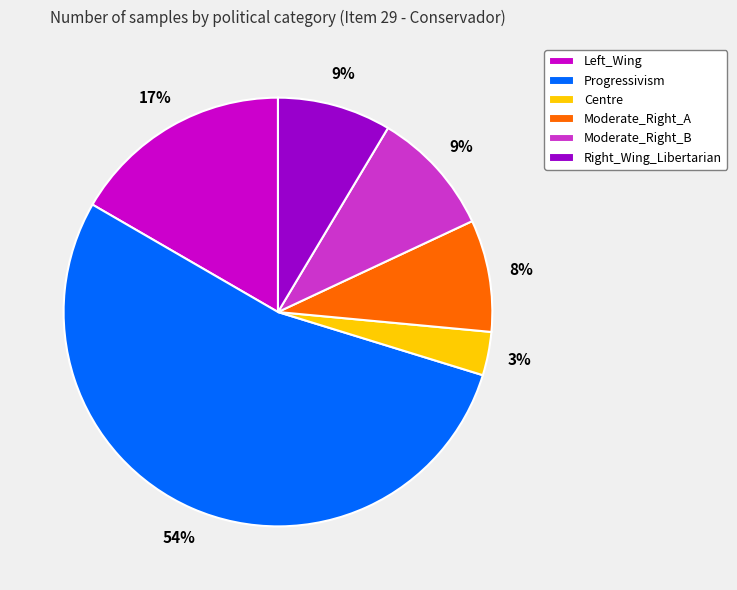

What percentage is the Moderate_Right_B slice, to the nearest percent?

9%